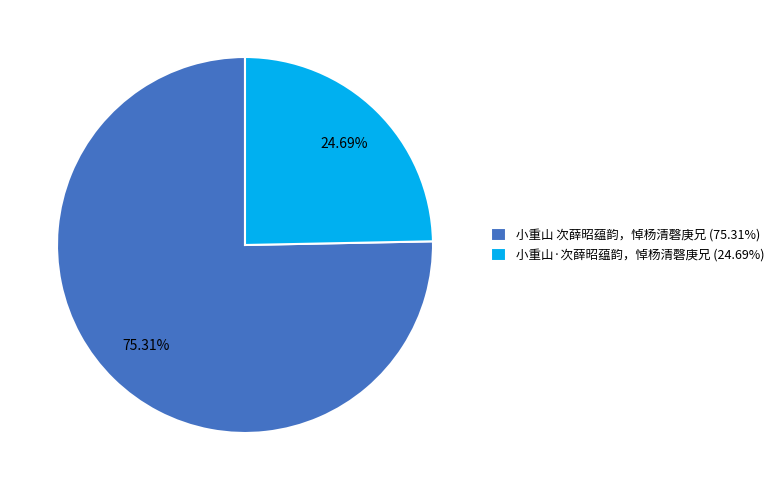

Is there any slice that represents more than half of the pie?

Yes